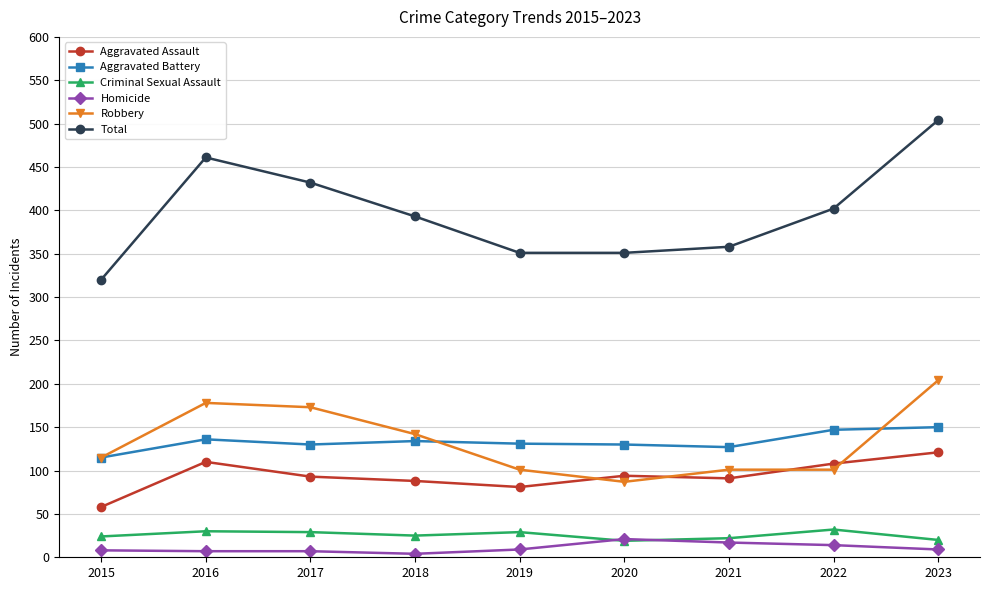

What is the total value across all series at 2017?

864